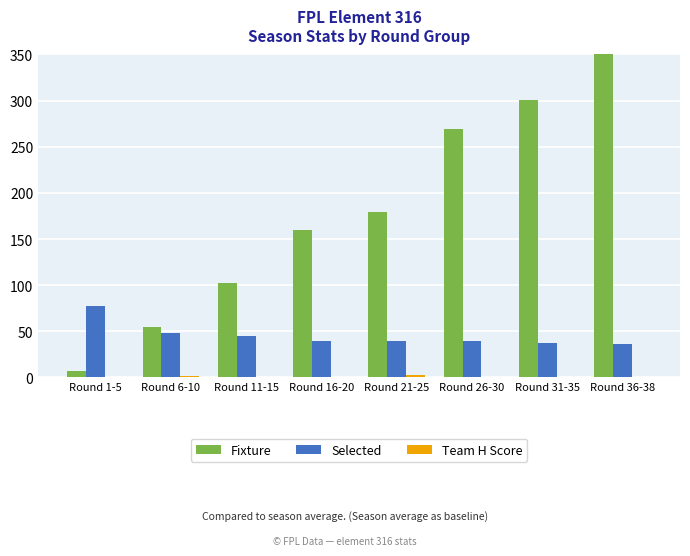

Reading left to right, extract all data points from this chart.

Fixture: Round 1-5=7	Round 6-10=55	Round 11-15=102	Round 16-20=160	Round 21-25=179	Round 26-30=269	Round 31-35=301	Round 36-38=360
Selected: Round 1-5=77	Round 6-10=48	Round 11-15=45	Round 16-20=40	Round 21-25=39	Round 26-30=39	Round 31-35=37	Round 36-38=36
Team H Score: Round 1-5=0	Round 6-10=2	Round 11-15=1	Round 16-20=0	Round 21-25=3	Round 26-30=1	Round 31-35=0	Round 36-38=1